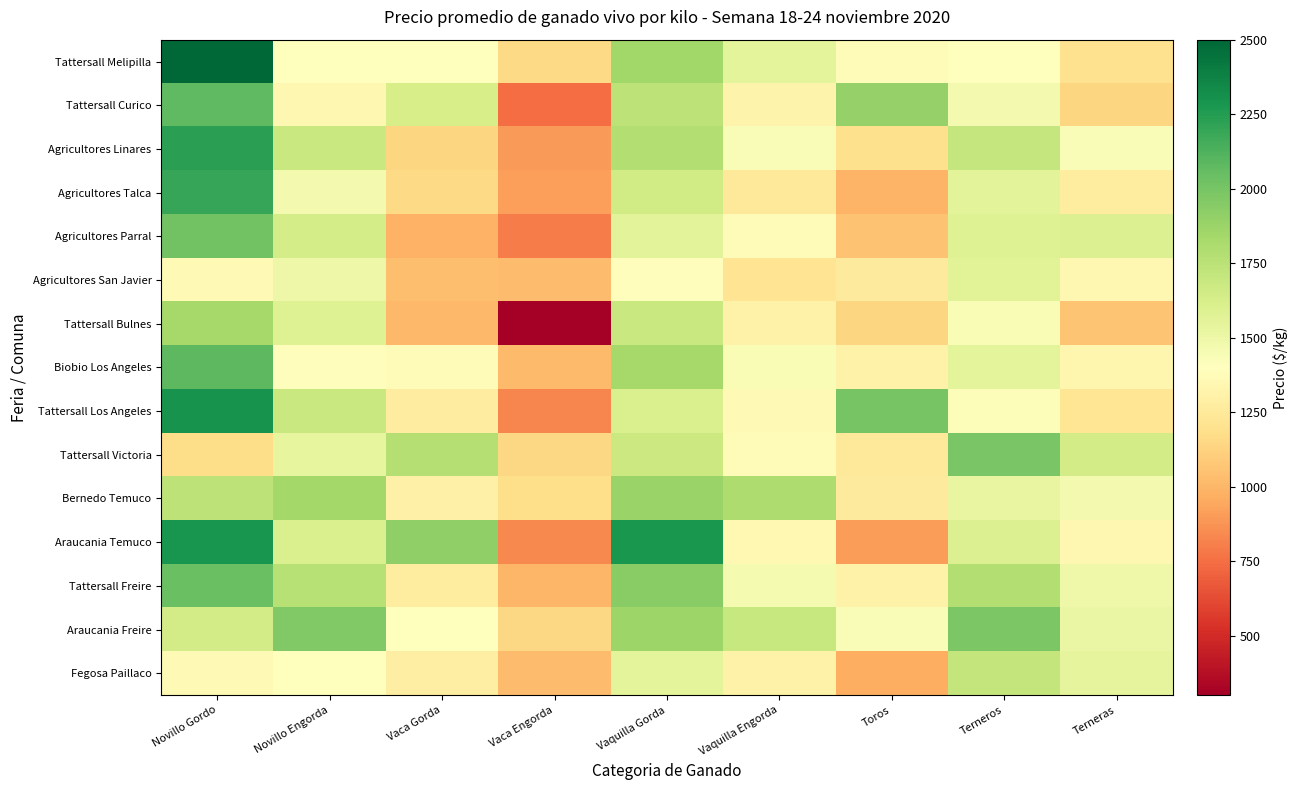

Rank the series by their maximum value, from highest to lowest.

Tattersall Melipilla, Tattersall Los Angeles, Araucania Temuco, Agricultores Linares, Agricultores Talca, Biobio Los Angeles, Tattersall Curico, Tattersall Freire, Agricultores Parral, Tattersall Victoria, Araucania Freire, Bernedo Temuco, Tattersall Bulnes, Fegosa Paillaco, Agricultores San Javier